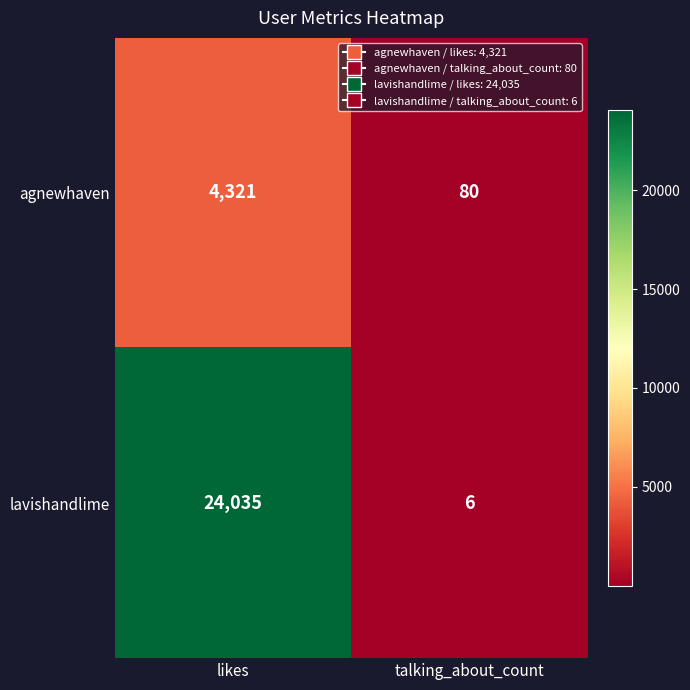

What is the difference between the highest and lowest values at talking_about_count?

74